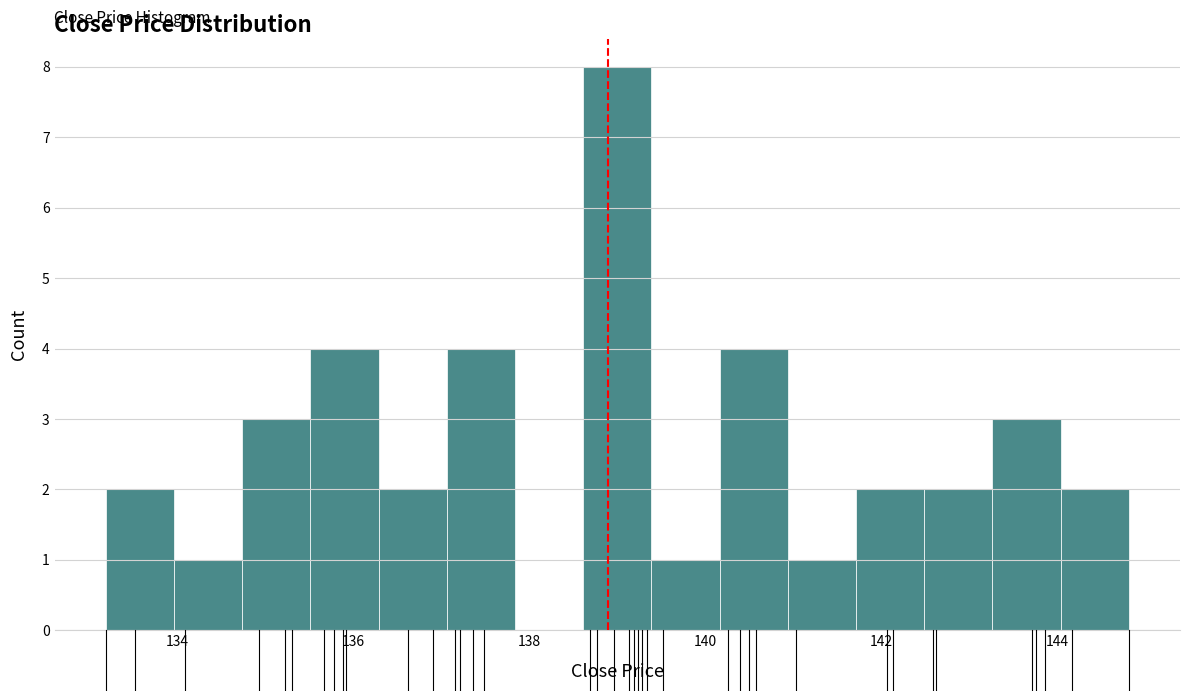

Read against the x-axis, roughly where is the centre of the tallest bar?

139.0